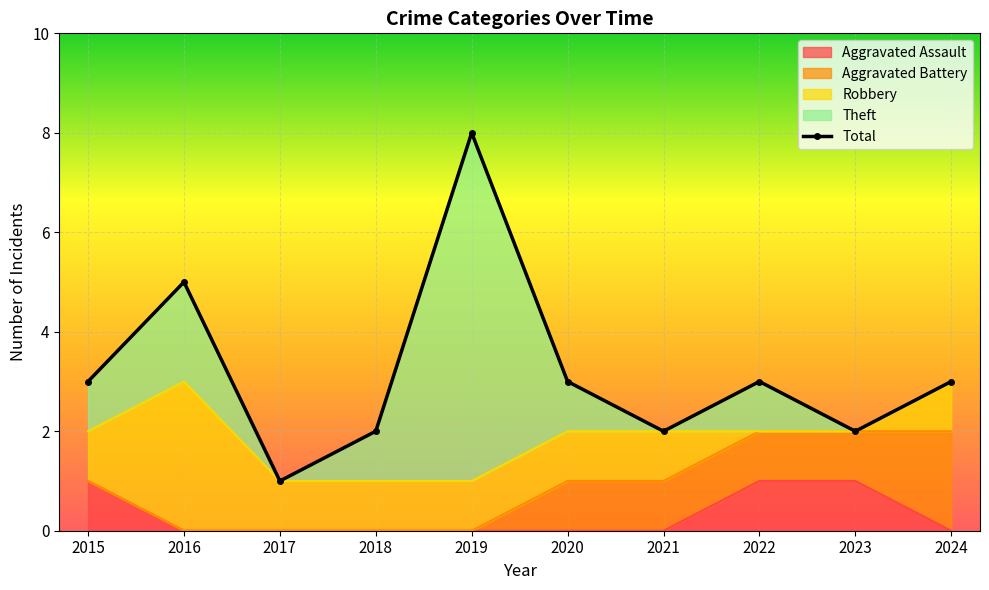

What is the change in value from 2019 to 2020?

-5